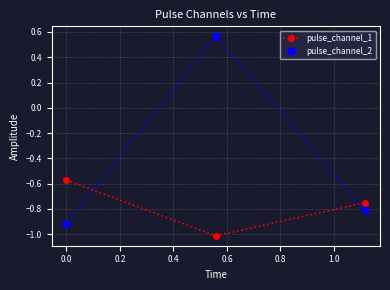

Which series has the largest range (max minus min)?

pulse_channel_2